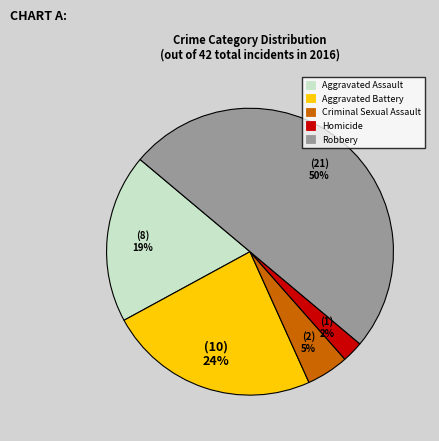

Rank the categories by value from highest to lowest.

Robbery, Aggravated Battery, Aggravated Assault, Criminal Sexual Assault, Homicide